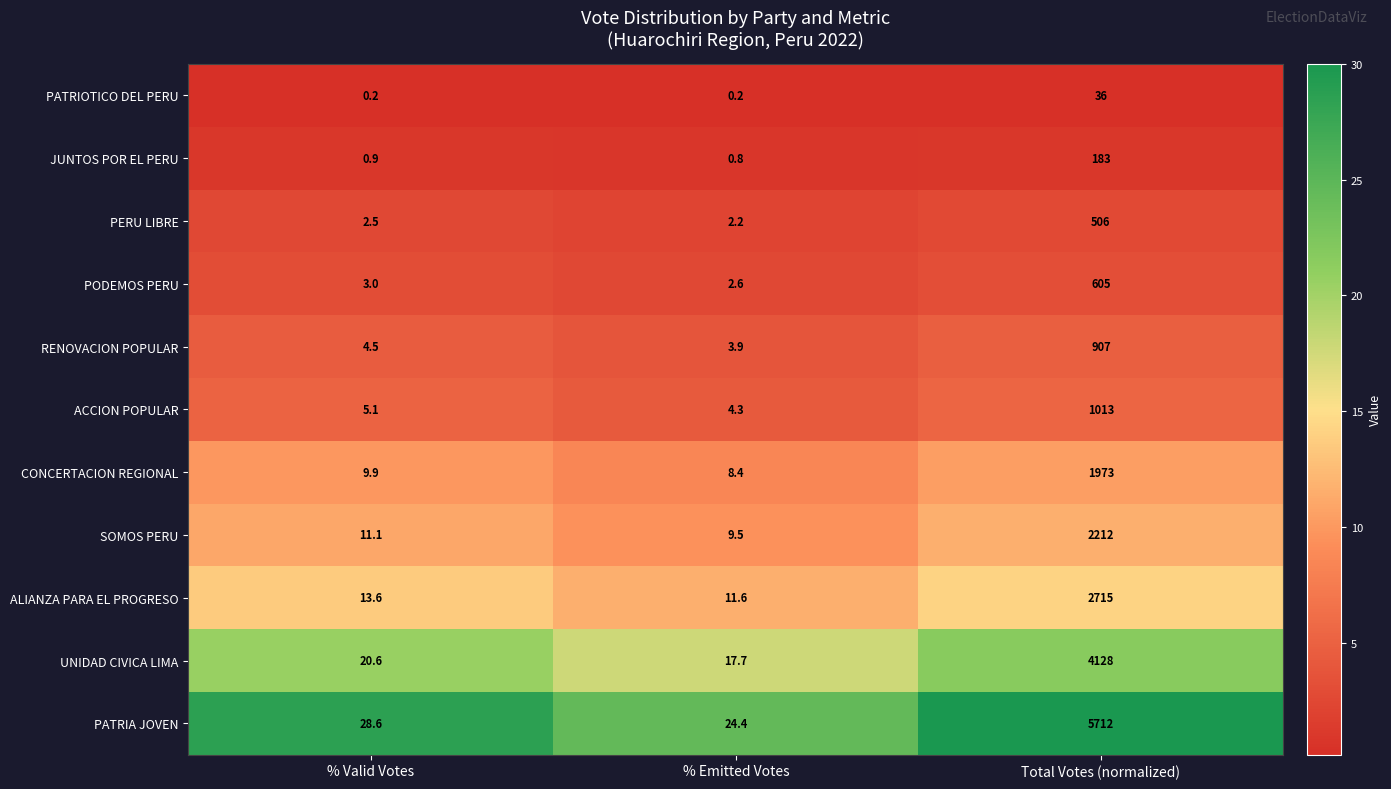

True or false: CONCERTACION REGIONAL has a value of 6.4 at % Valid Votes.

False